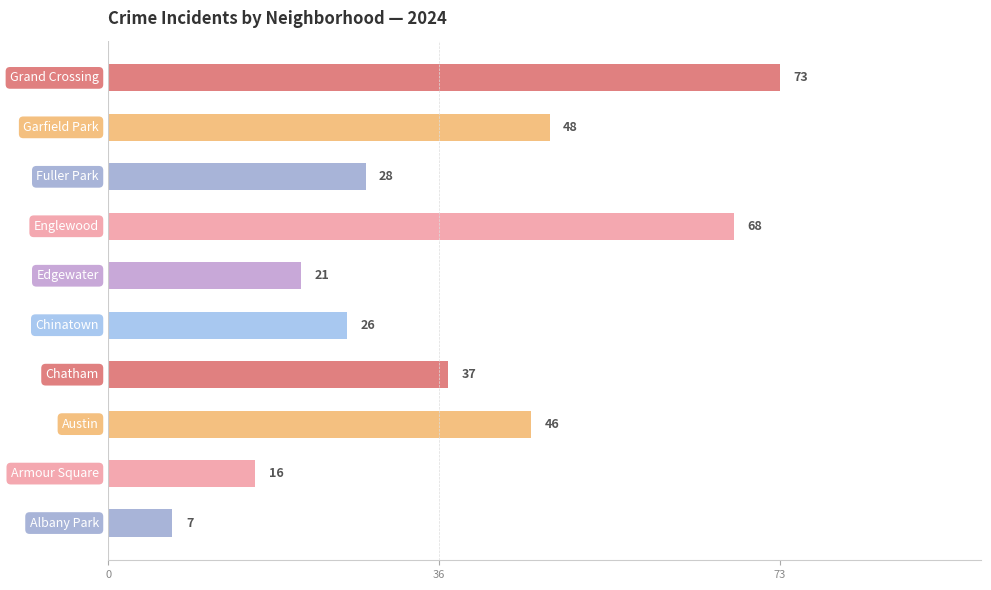

What is the maximum value shown in the chart?

73